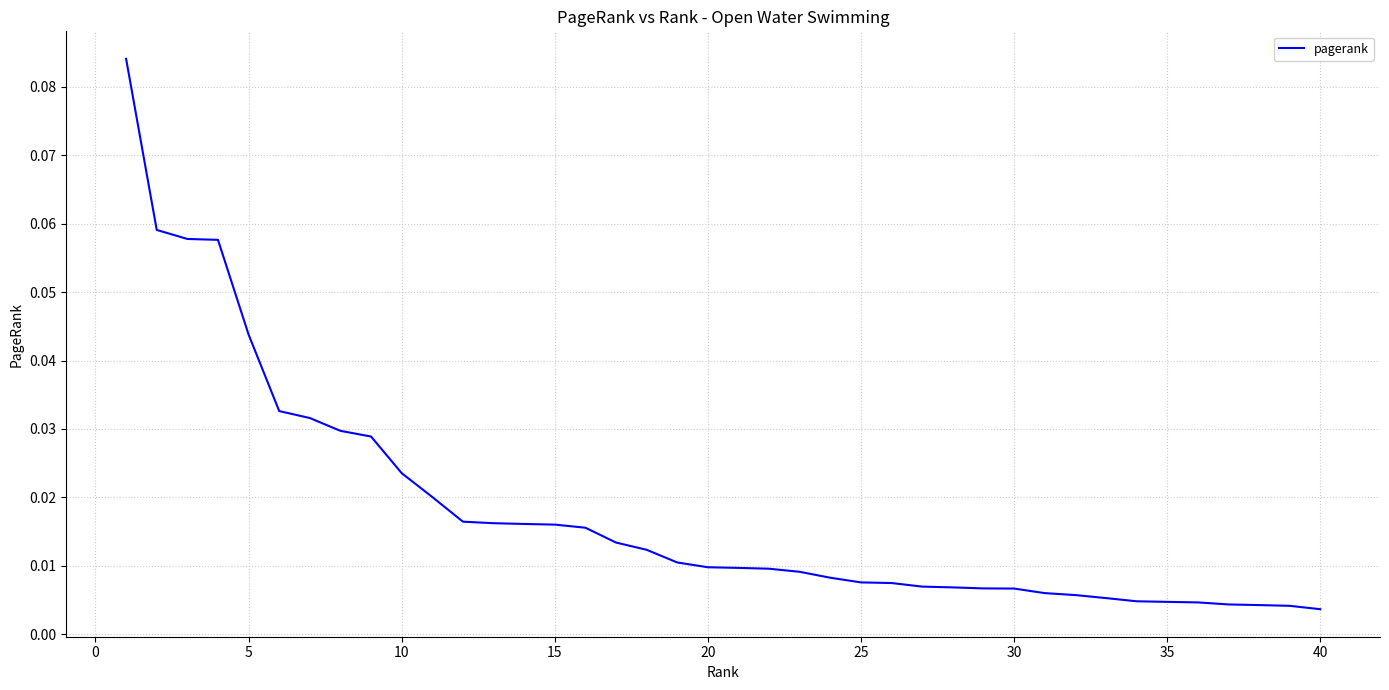

Is this an area chart (filled region under the line)?

No